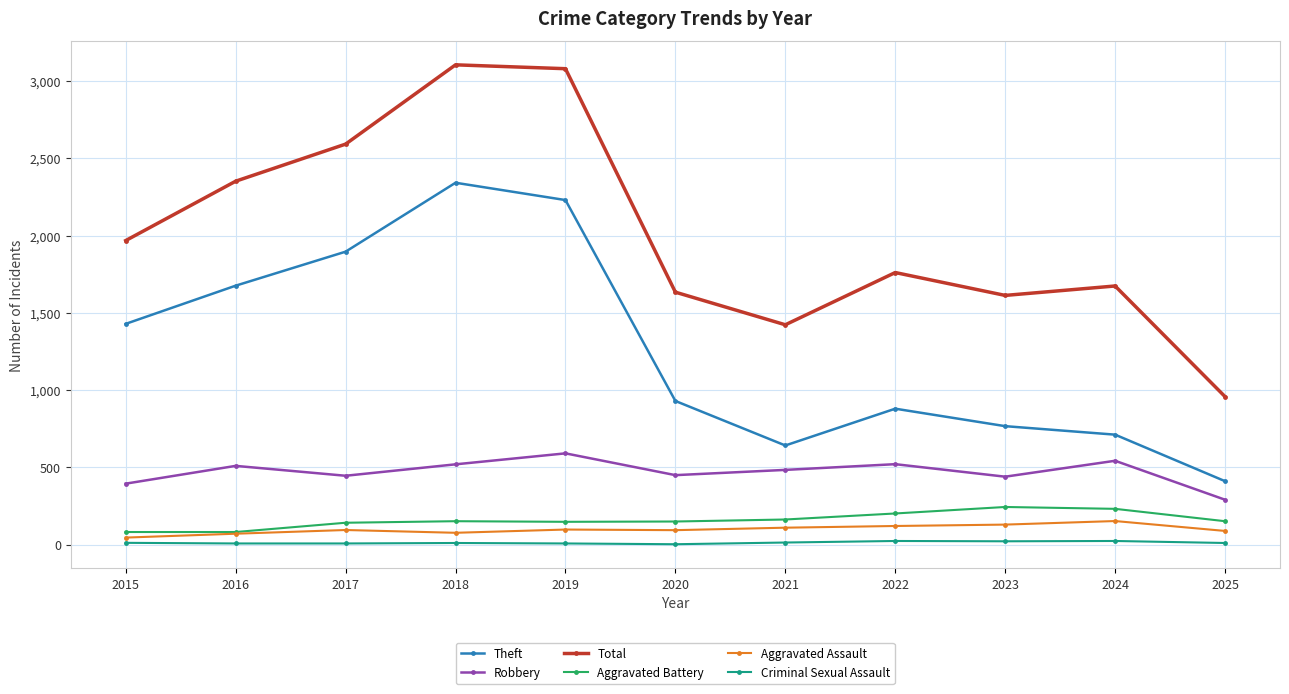

What is the approximate value of Robbery at 2021, to the nearest 50?

500